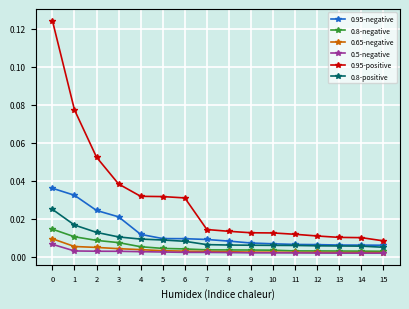

True or false: 0.5-negative and 0.8-positive intersect in this chart.

False